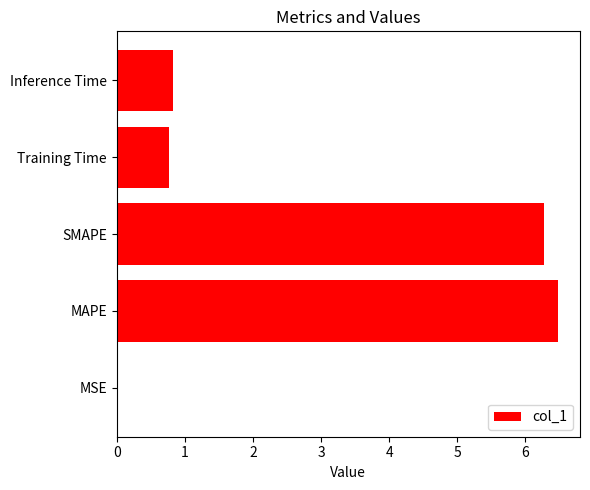

Count the number of categories in the chart.

5